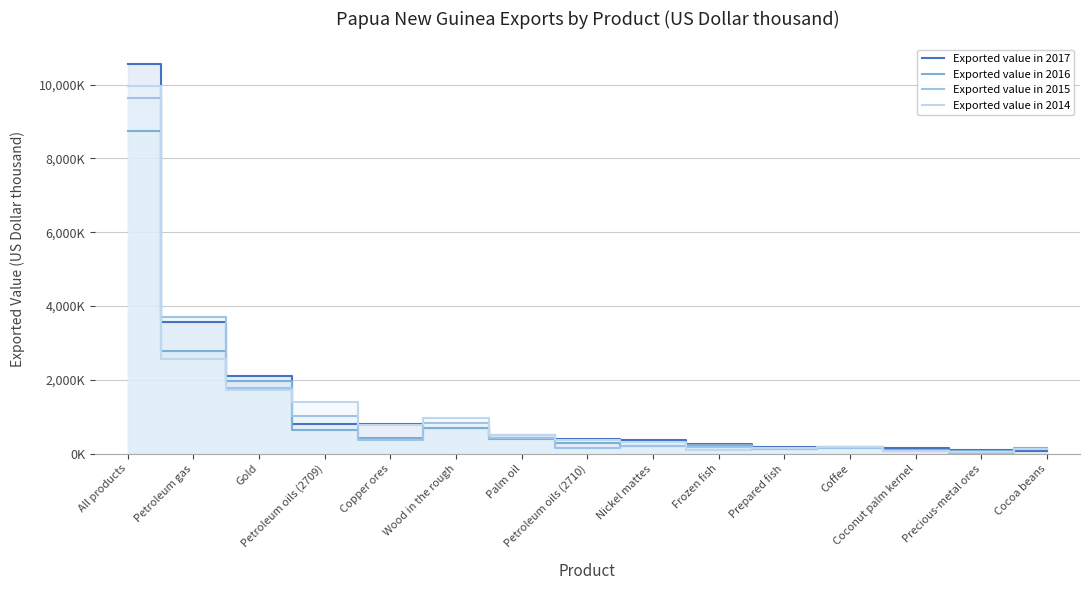

What is the total value across all series at Palm oil?

1837719